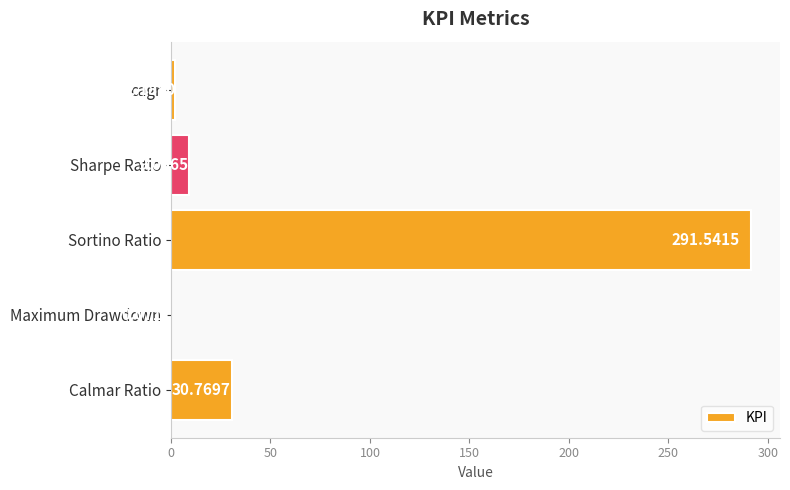

What is the average value?

66.7